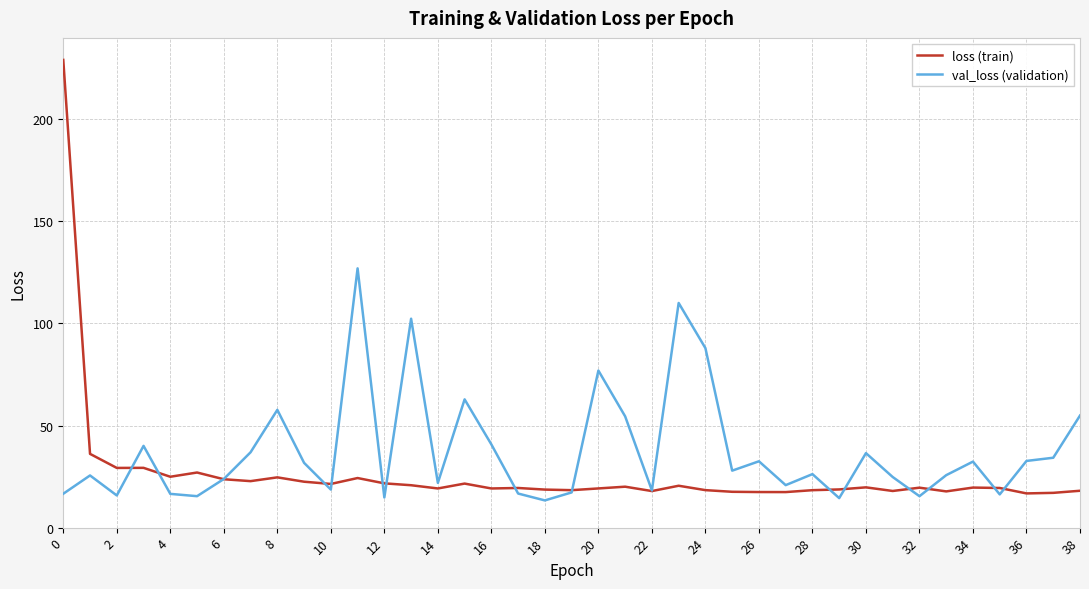

Which series has the largest total across all categories?

val_loss (validation)